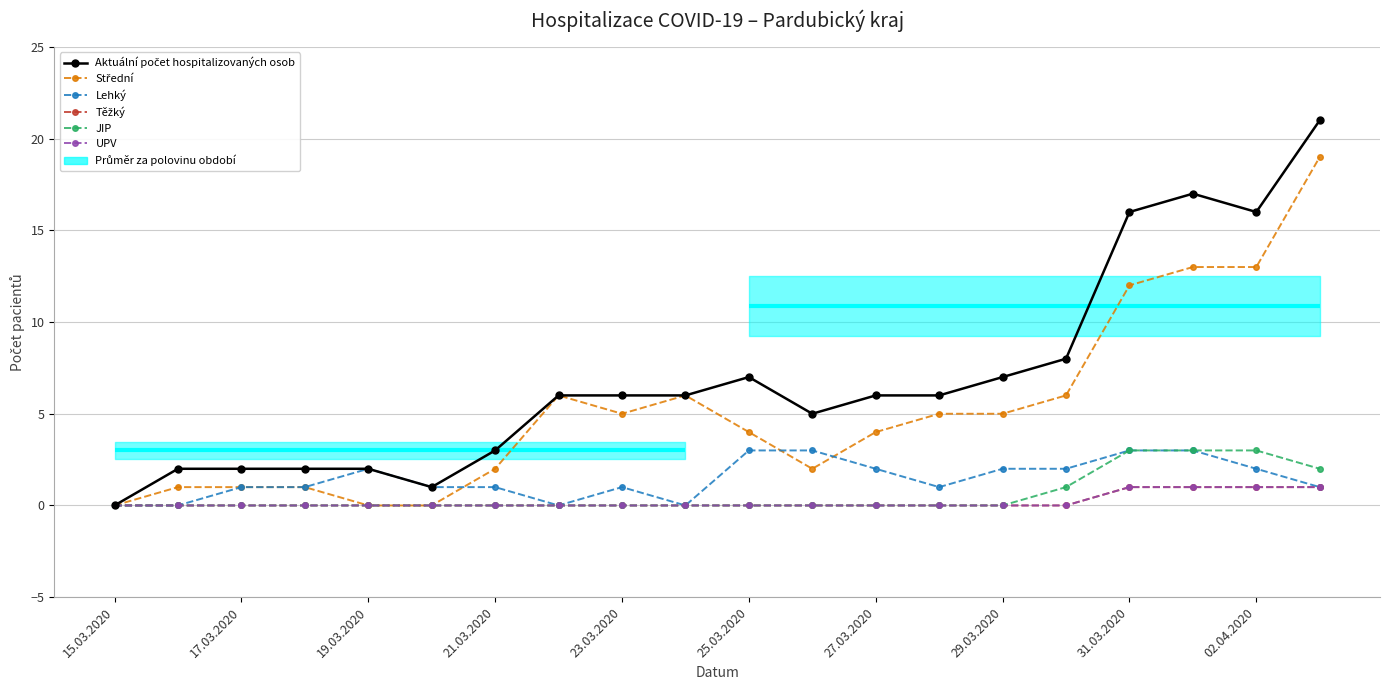

Reading left to right, what are all the values shown in this chart?

Aktuální počet hospitalizovaných osob: 0	2	2	2	2	1	3	6	6	6	7	5	6	6	7	8	16	17	16	21
Střední: 0	1	1	1	0	0	2	6	5	6	4	2	4	5	5	6	12	13	13	19
Lehký: 0	0	1	1	2	1	1	0	1	0	3	3	2	1	2	2	3	3	2	1
Těžký: 0	0	0	0	0	0	0	0	0	0	0	0	0	0	0	0	1	1	1	1
JIP: 0	0	0	0	0	0	0	0	0	0	0	0	0	0	0	1	3	3	3	2
UPV: 0	0	0	0	0	0	0	0	0	0	0	0	0	0	0	0	1	1	1	1